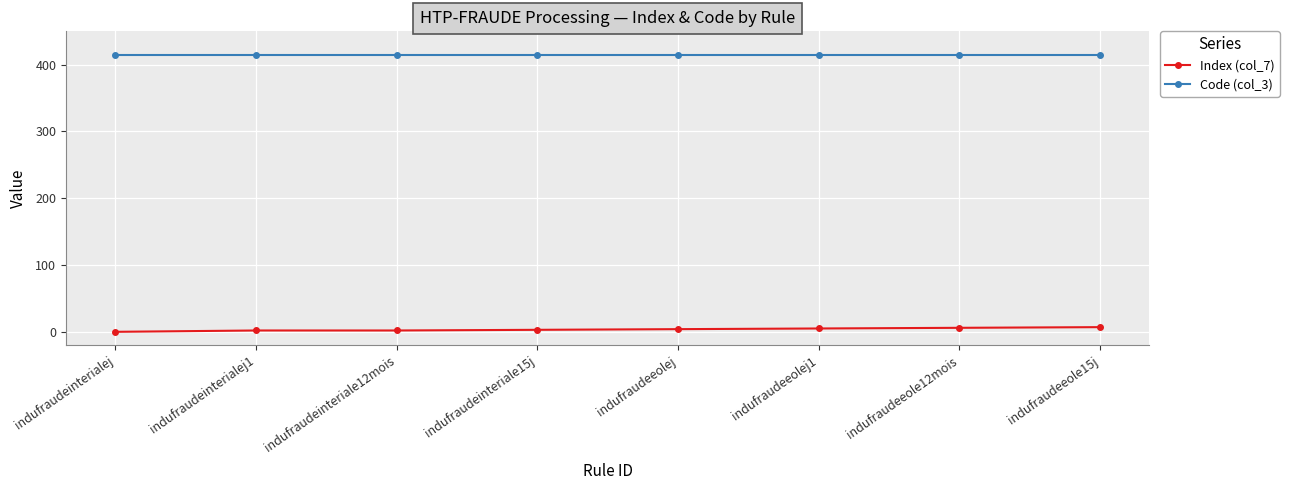

What is the maximum value shown in the chart?

414